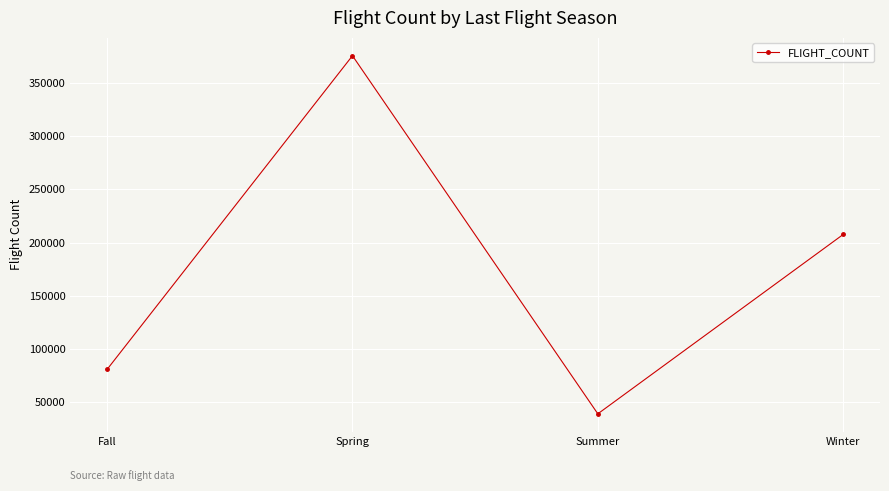

The chart shows a value of 80897 at Fall. True or false?

True